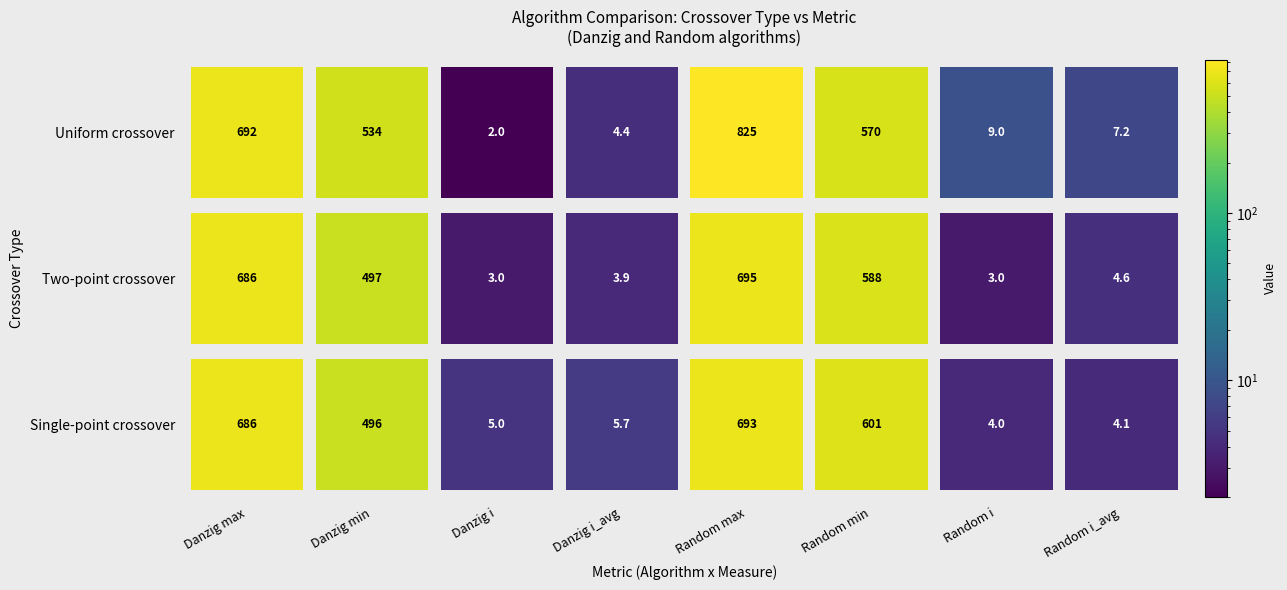

At which label is Two-point crossover closest to 349?

Danzig min